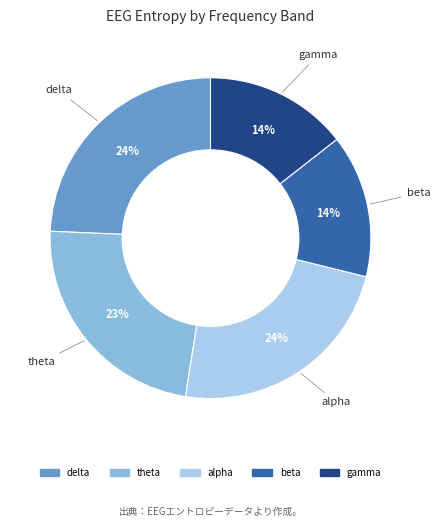

Is it true that alpha is 7% of the pie?

False